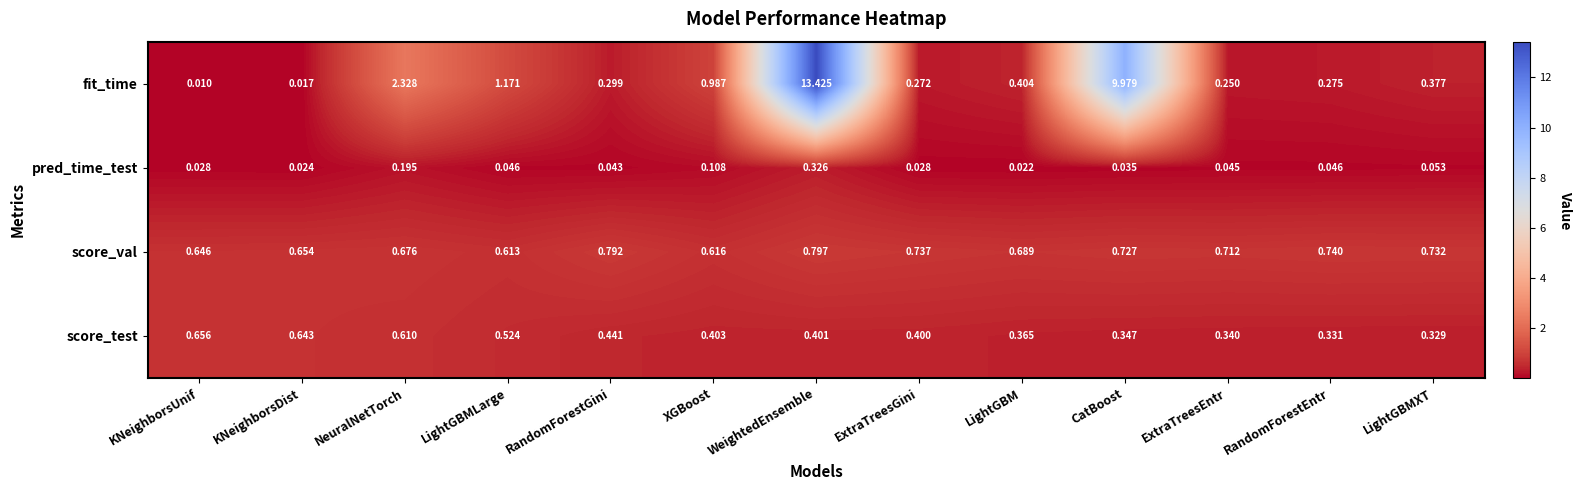

Which label corresponds to the largest value in the chart?

WeightedEnsemble